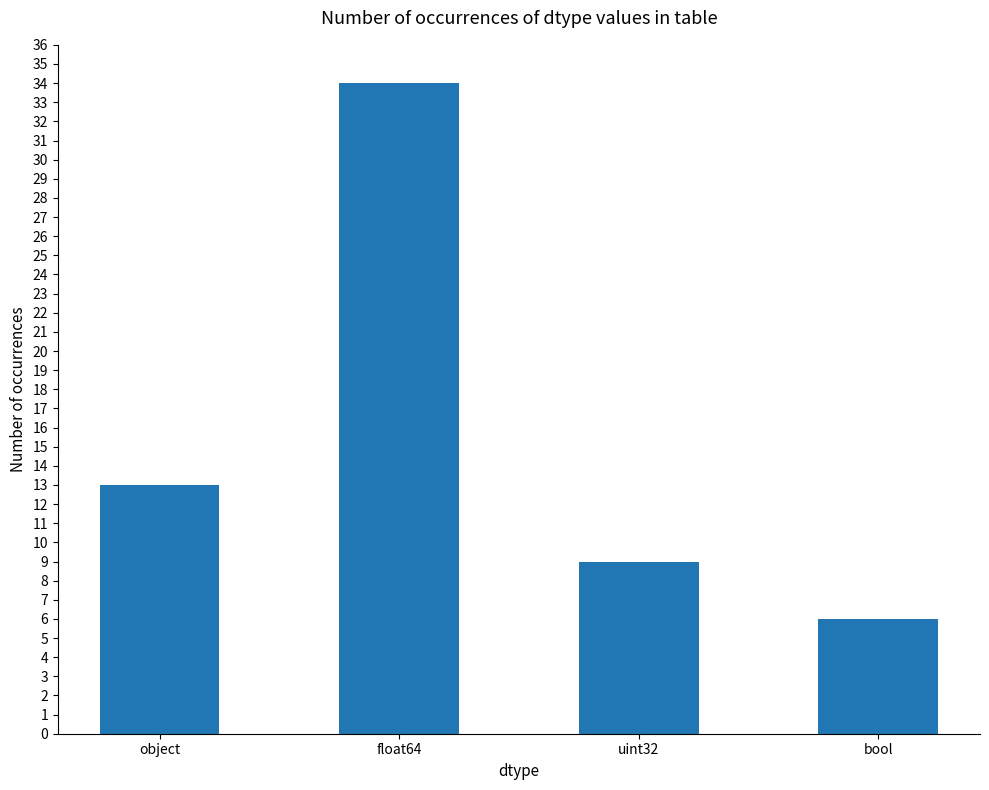

What is the minimum value shown in the chart?

6